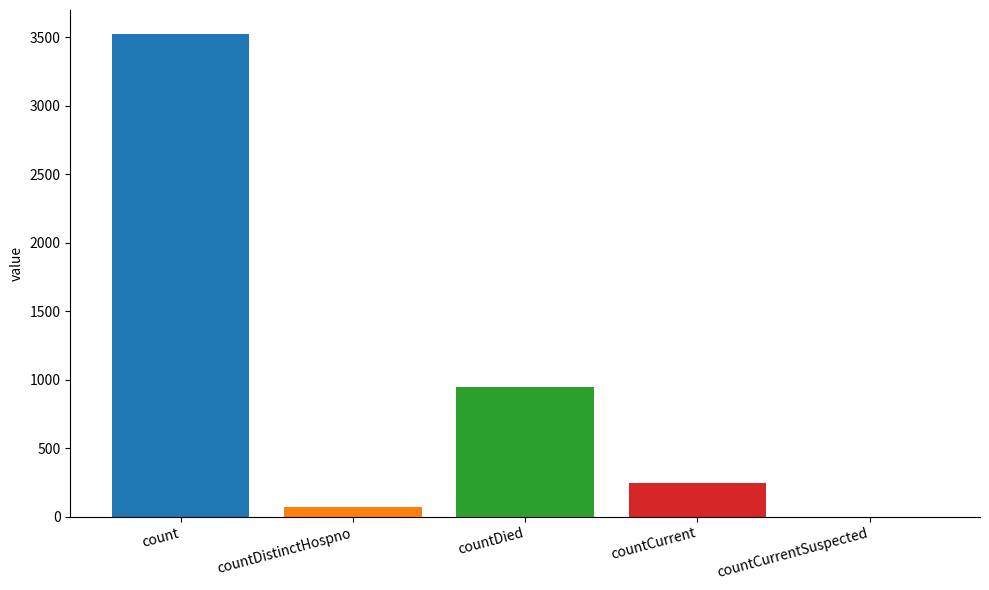

Does the chart contain stacked bars?

No